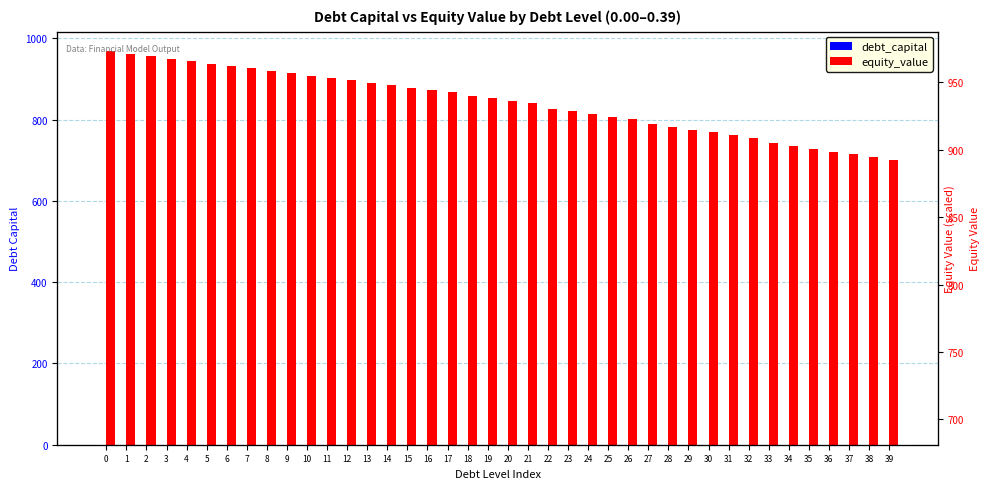

Count the number of categories in the chart.

40